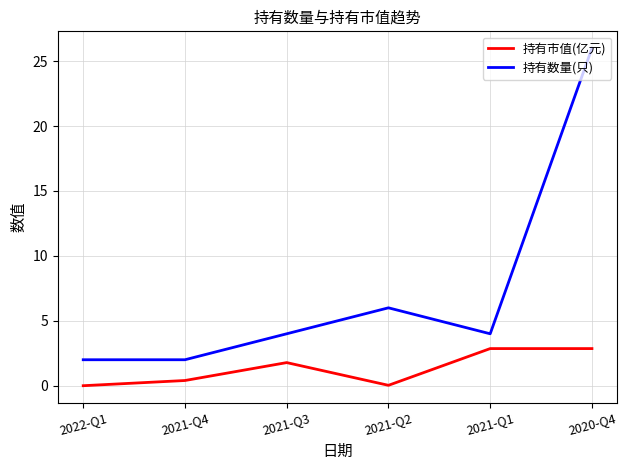

What is the difference between the maximum and minimum values in the 持有数量(只) series?

24.0